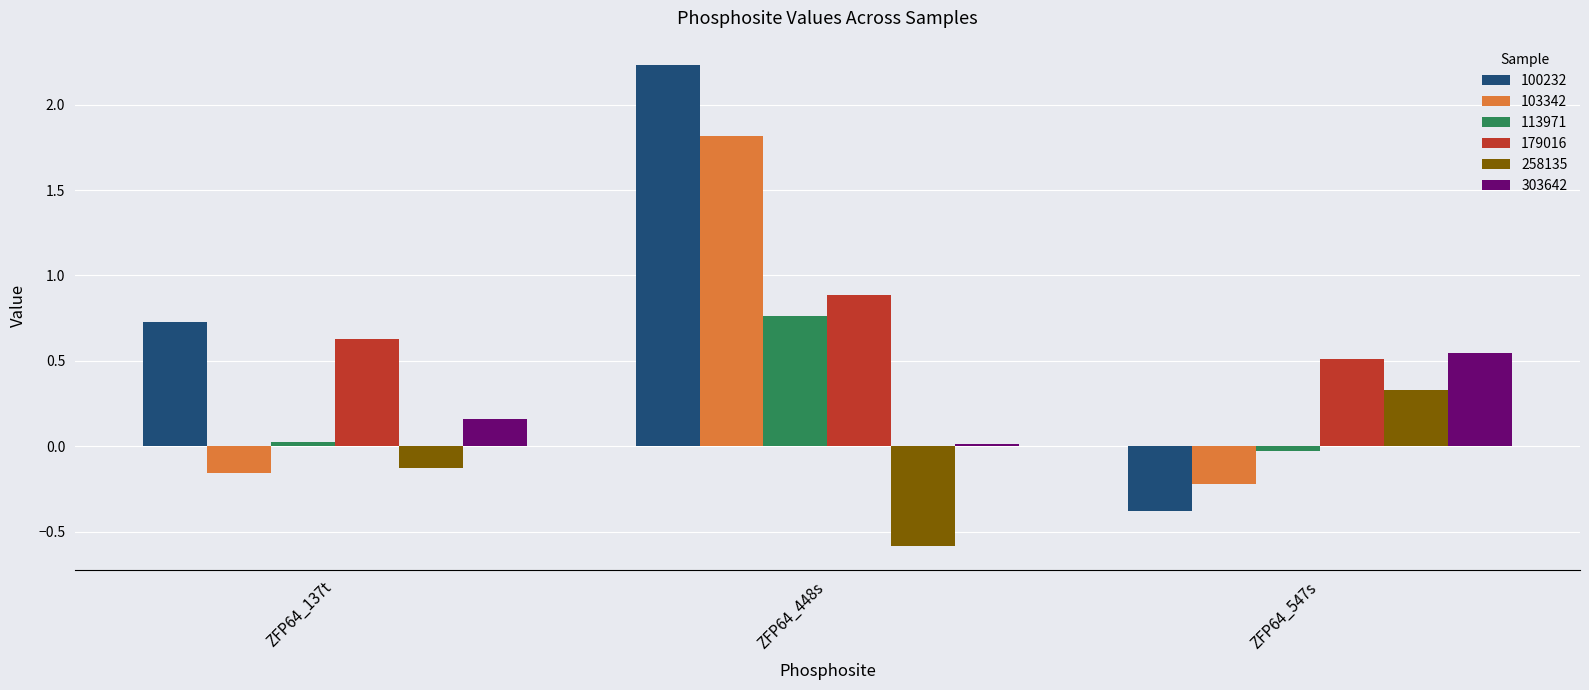

What is the sum of all 303642 values?

0.7